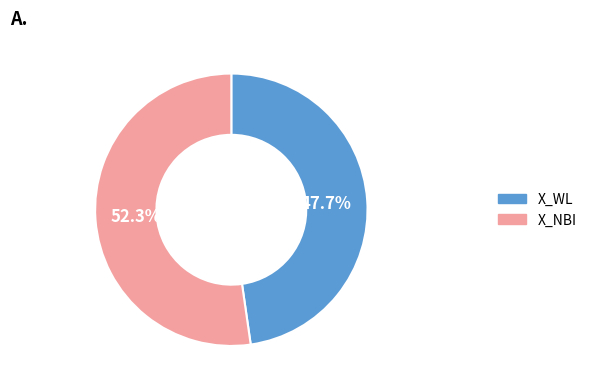

True or false: X_NBI accounts for 52% of the total.

True